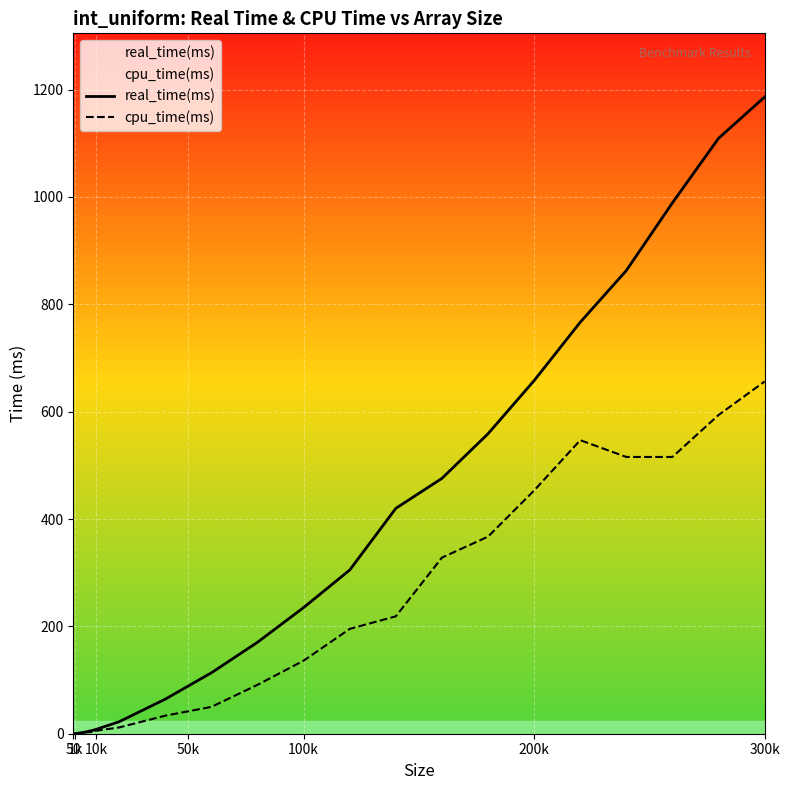

How many lines are shown in the chart?

2